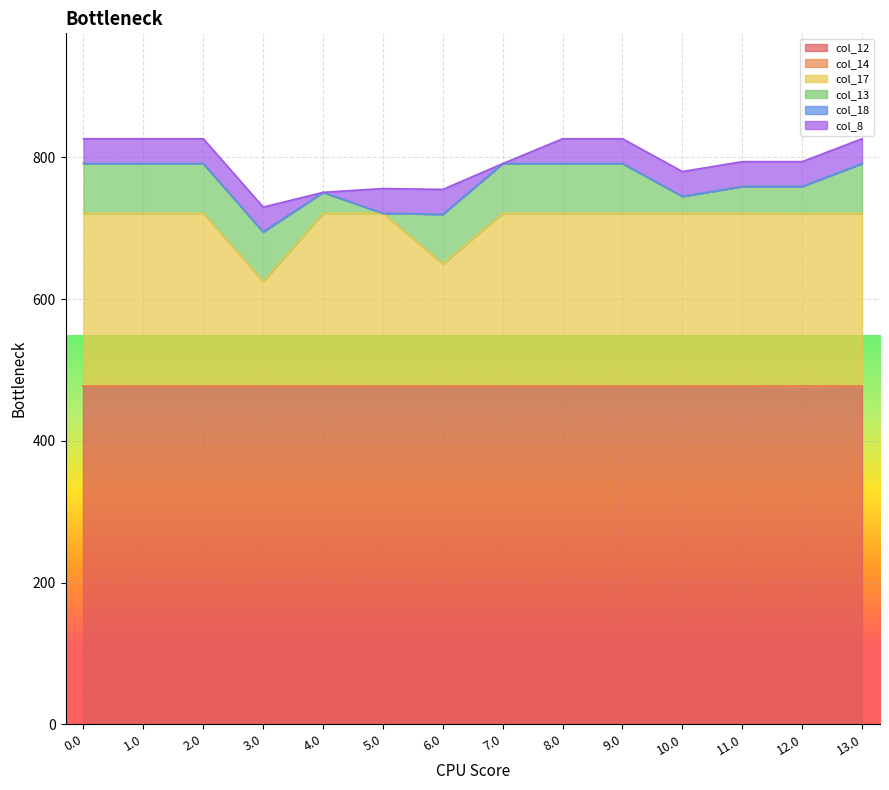

Rank the series by their maximum value, from highest to lowest.

col_12, col_17, col_13, col_8, col_14, col_18